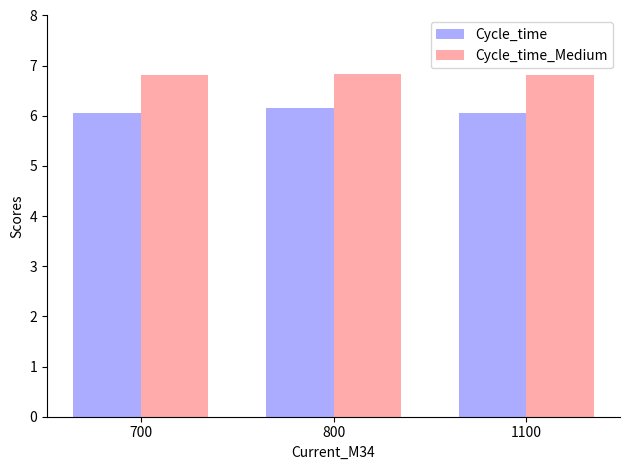

What is the difference between the maximum and second lowest values in the Cycle_time series?

0.1